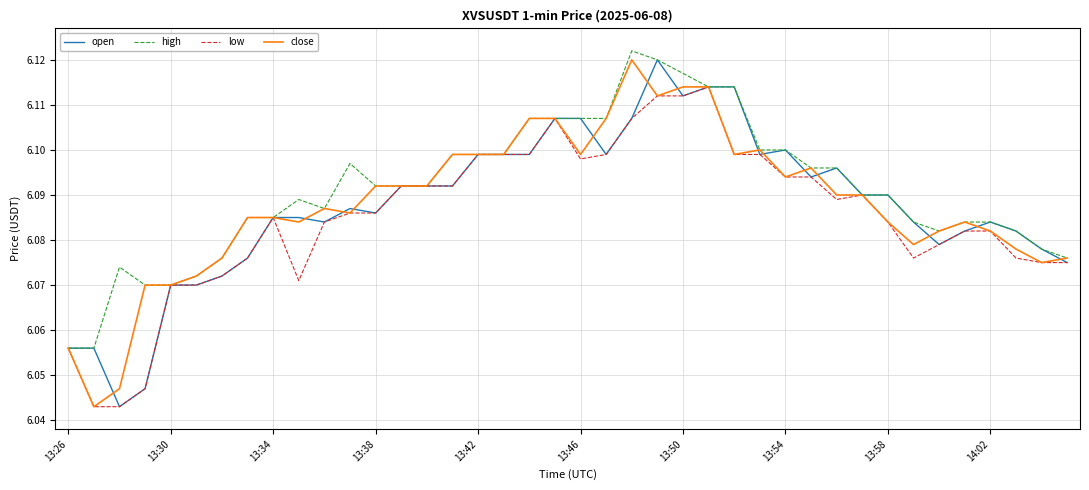

Which series has the largest total across all categories?

high